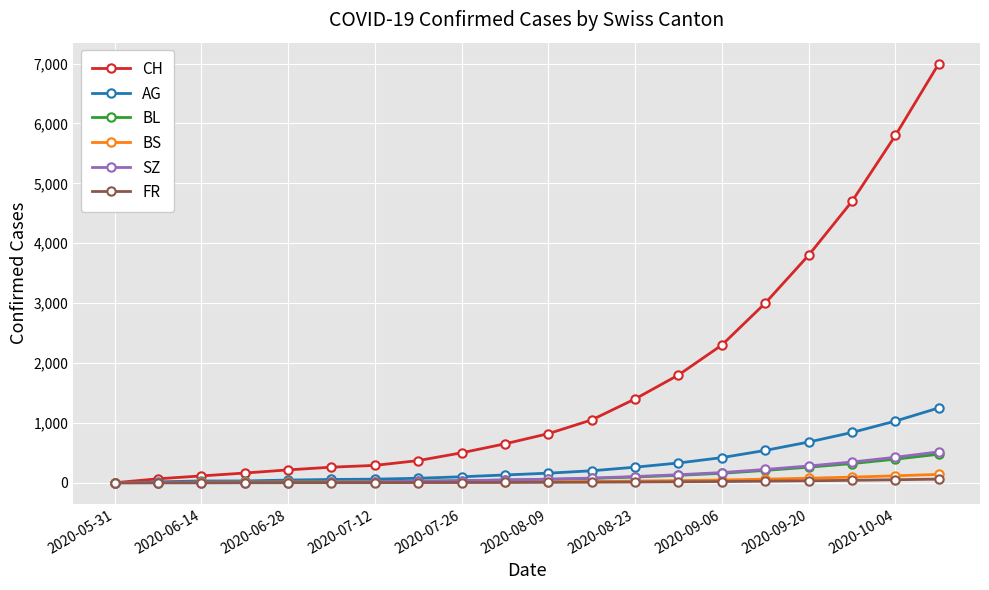

Which series has the widest spread of values?

CH